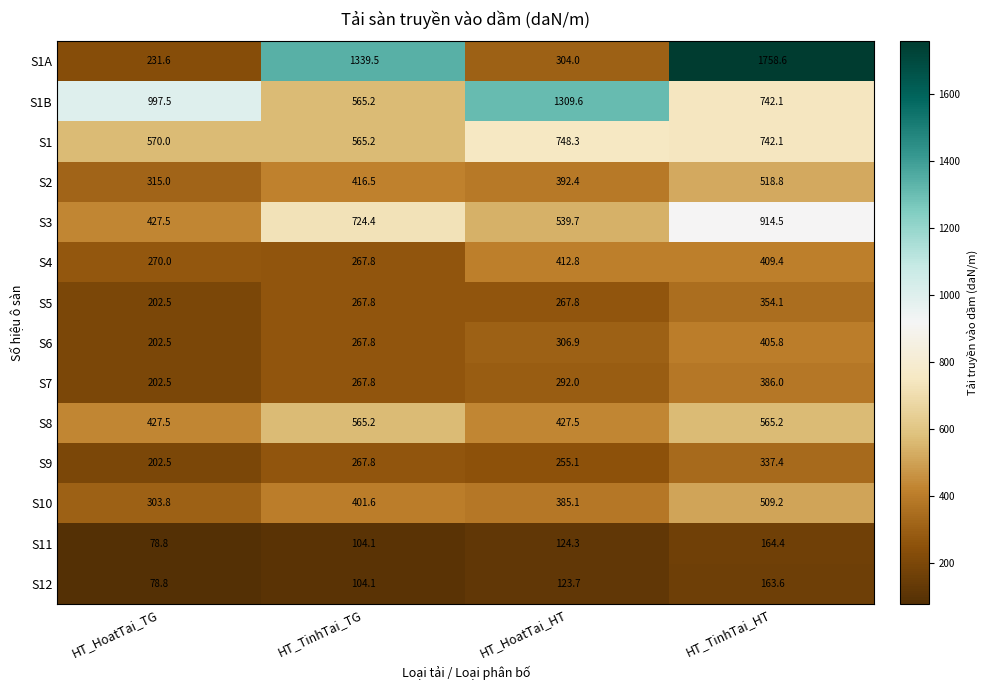

What is the difference between the highest and lowest values at HT_HoatTai_HT?

1185.9